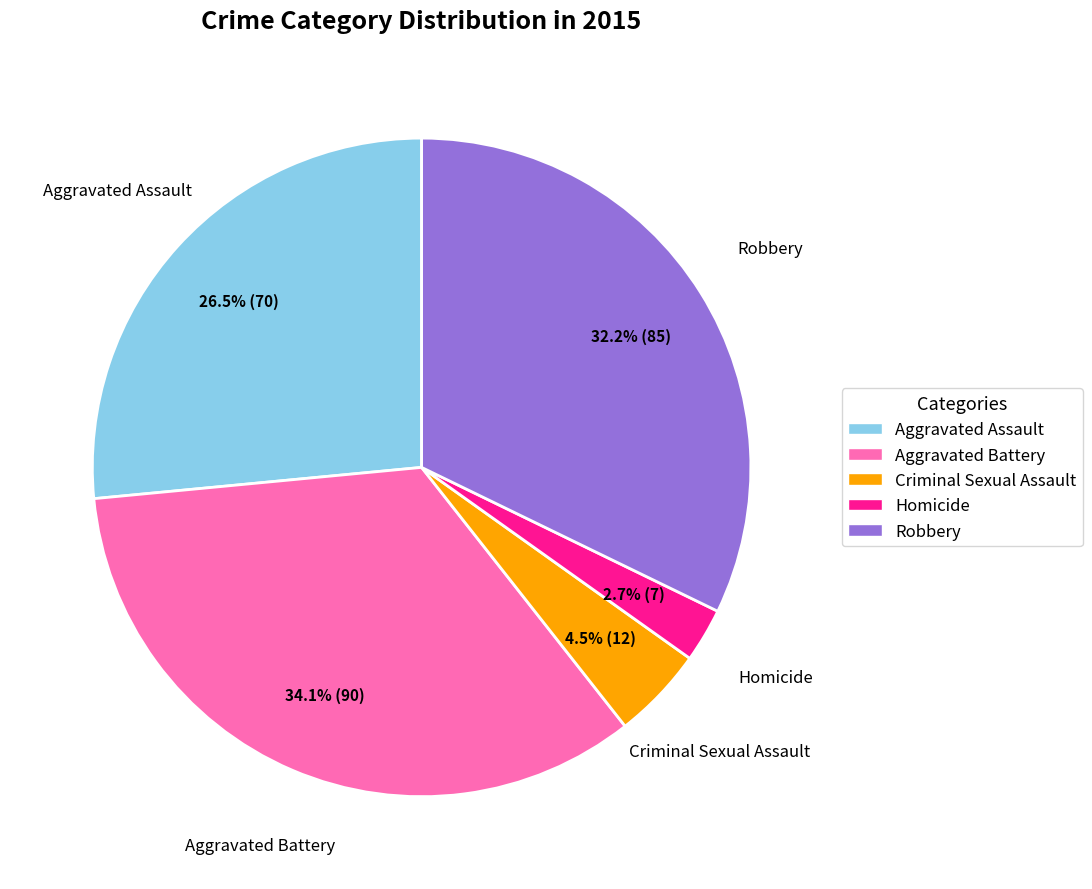

Do Criminal Sexual Assault and Robbery together represent more than half of the pie?

No